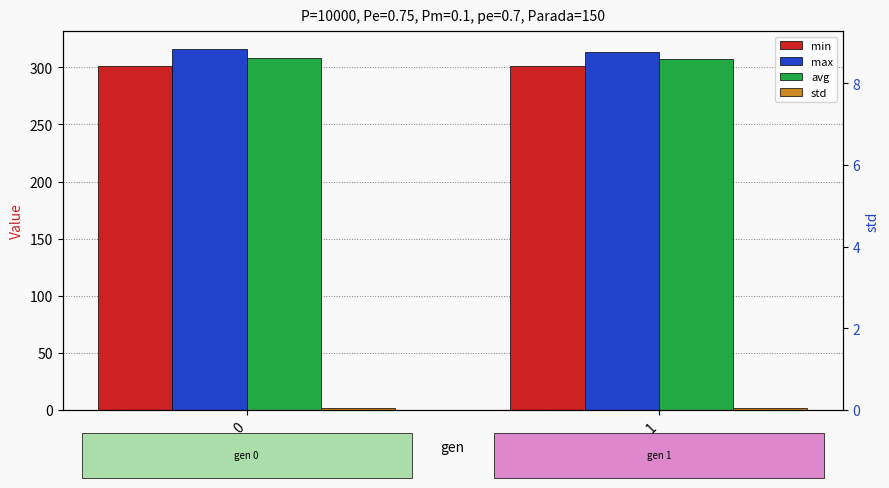

Between 0 and 1, which series saw the biggest shift?

max